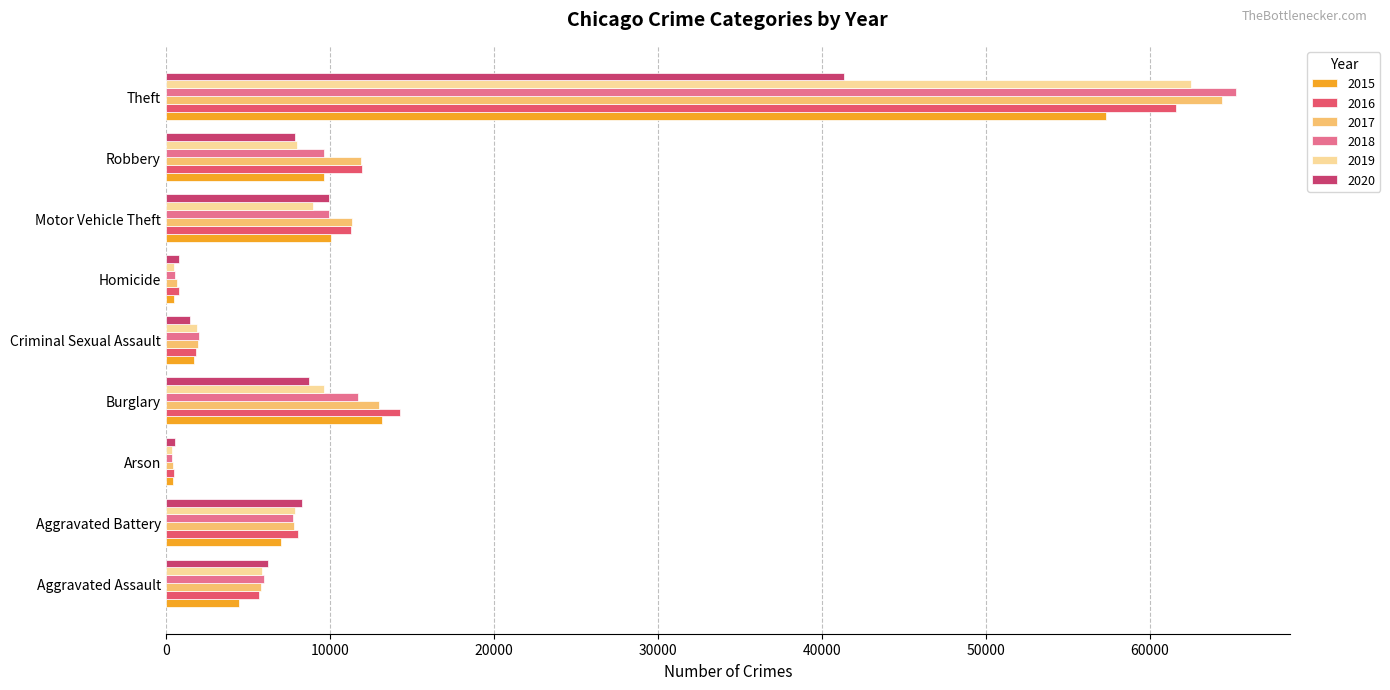

The 2017 series shows 944 at Homicide. True or false?

False